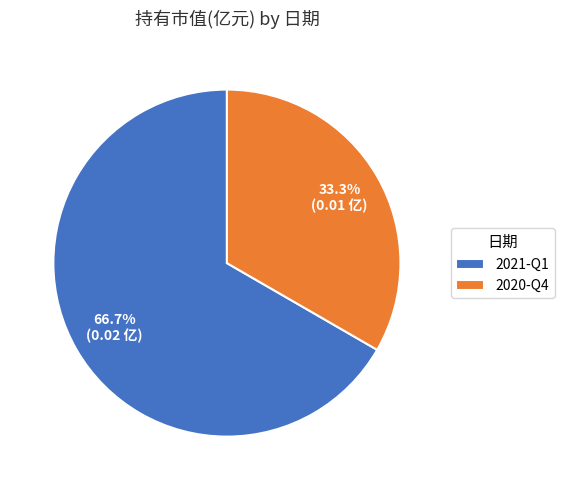

To the nearest percent, what percentage of the pie is 2021-Q1?

67%